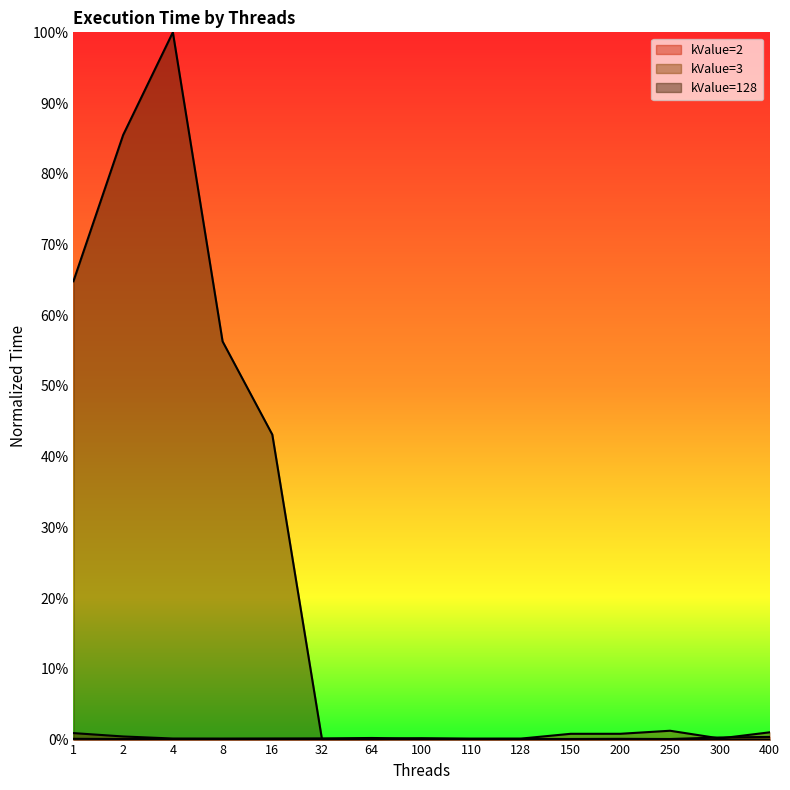

How many intersections are there between kValue=128 and kValue=3?

1